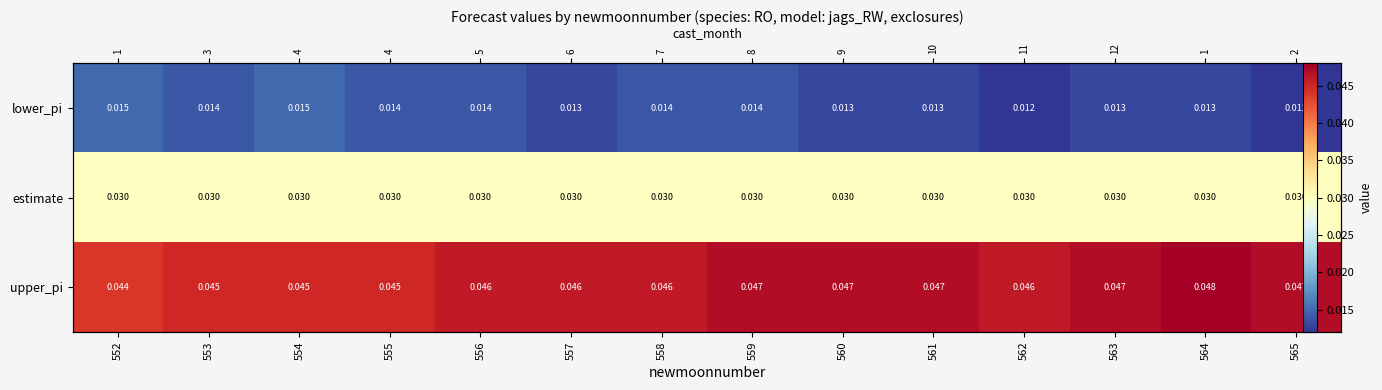

Which has a higher value, 559 or 562?

559